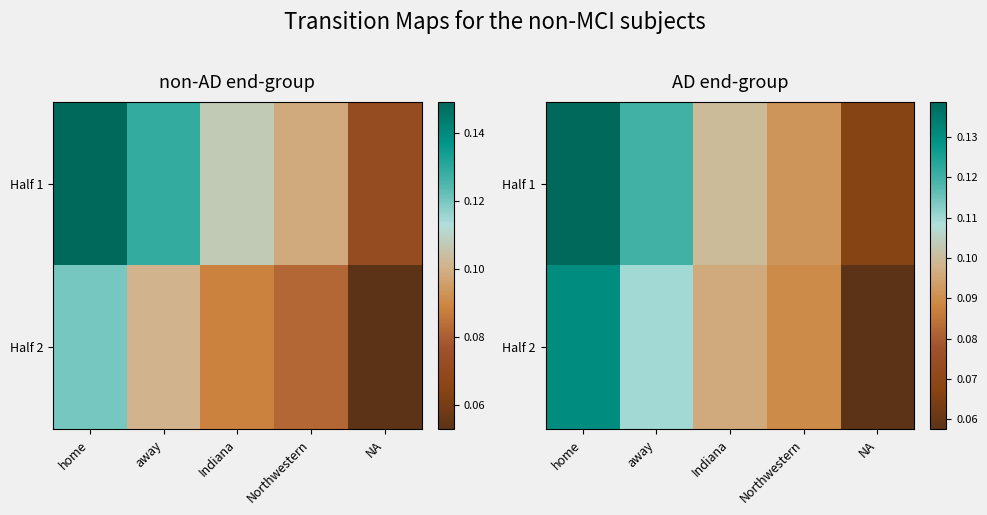

The value of Half 2 at home is 0.0. True or false?

False